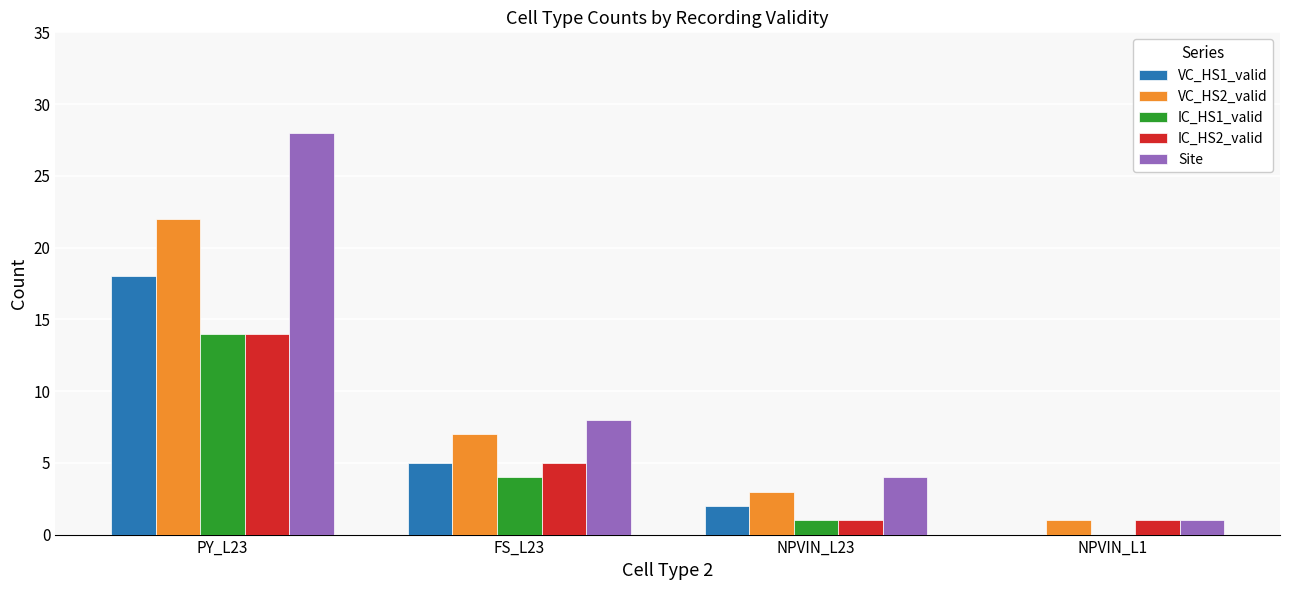

At which label is Site closest to 14?

FS_L23